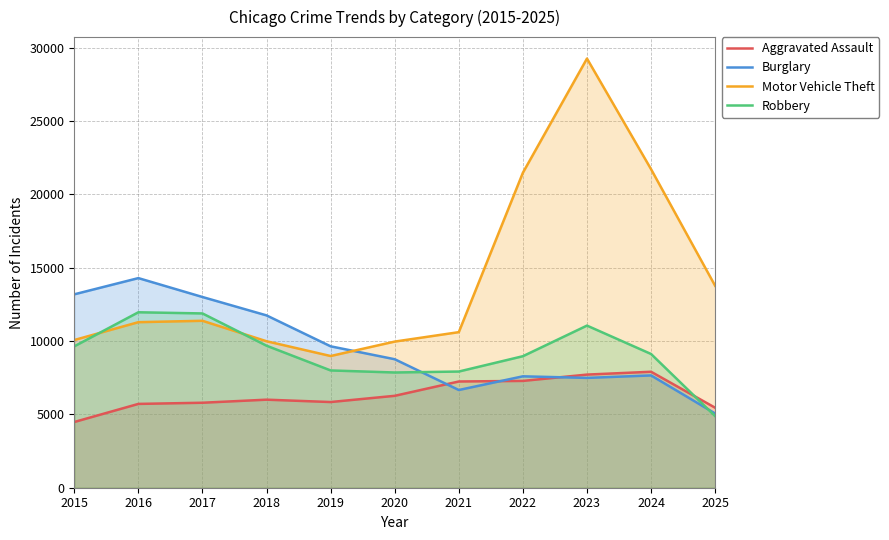

Rank the series by their maximum value, from highest to lowest.

Motor Vehicle Theft, Burglary, Robbery, Aggravated Assault